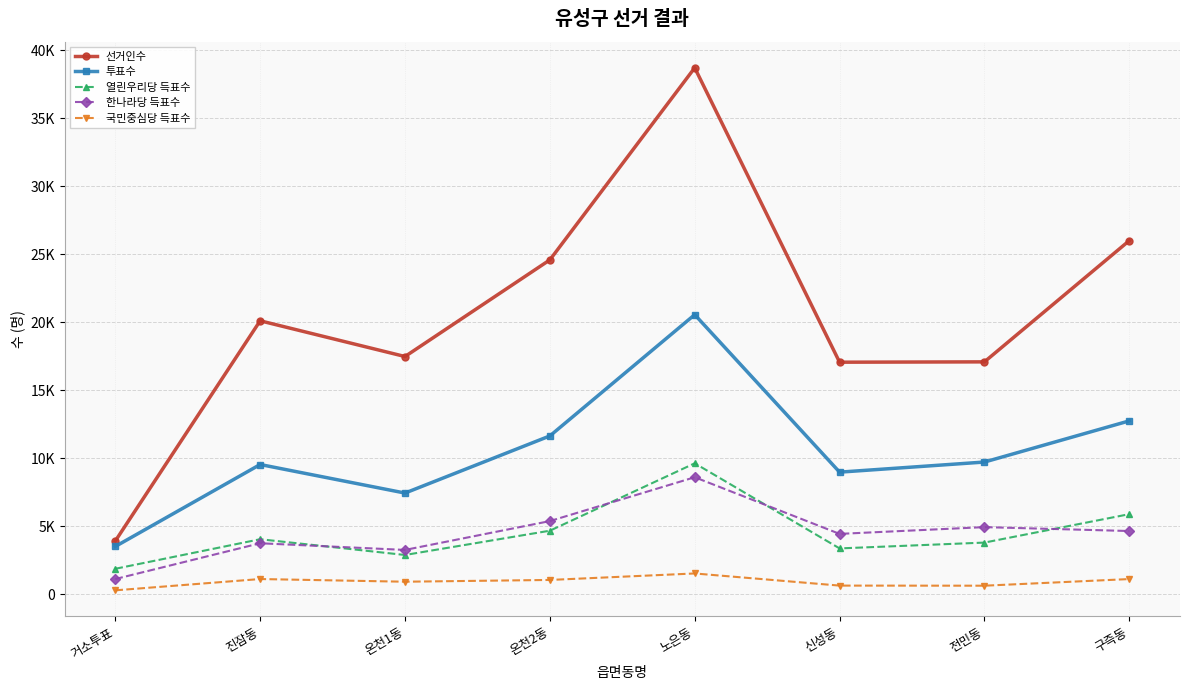

Does the chart have visible grid lines?

Yes